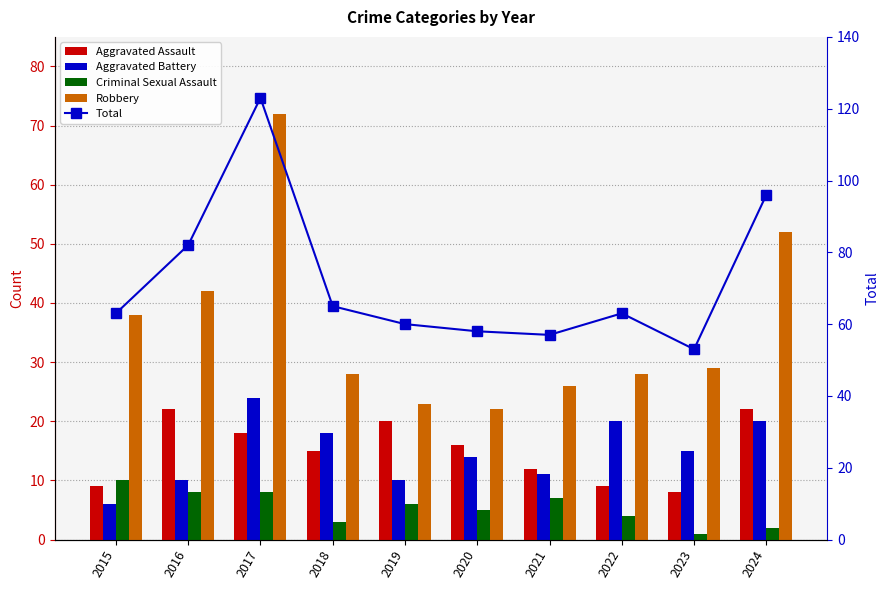

How many data points does each series have?

10